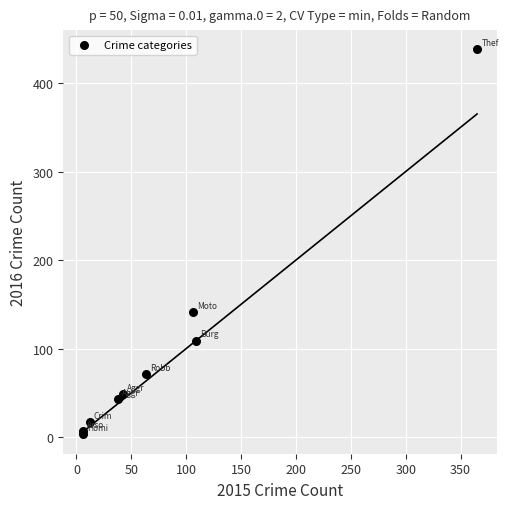

What Y value in the scatter plot is closest to 220?

141